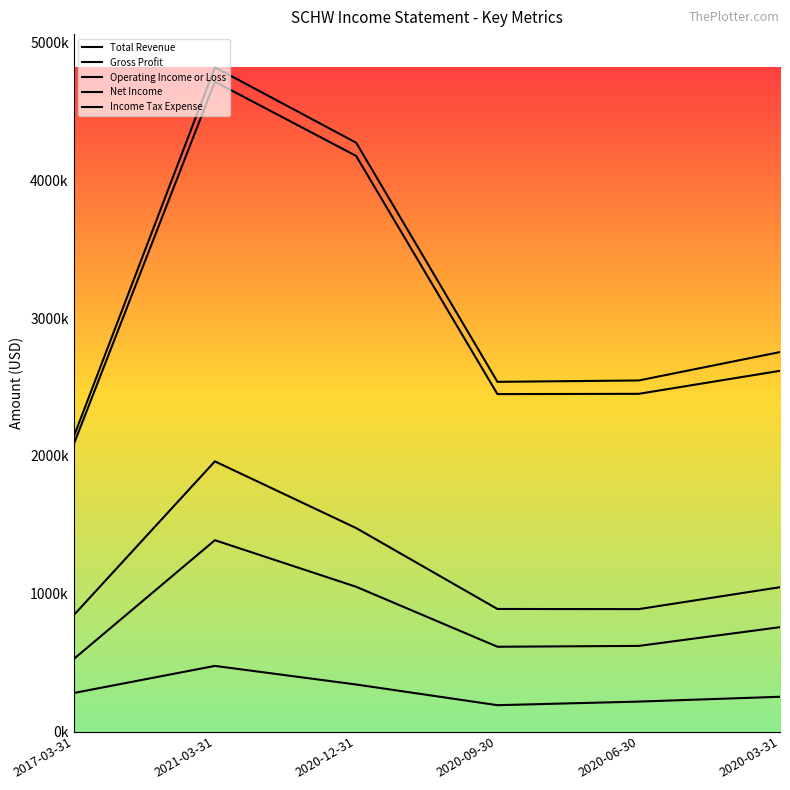

Does the chart display data point markers on the line(s)?

No